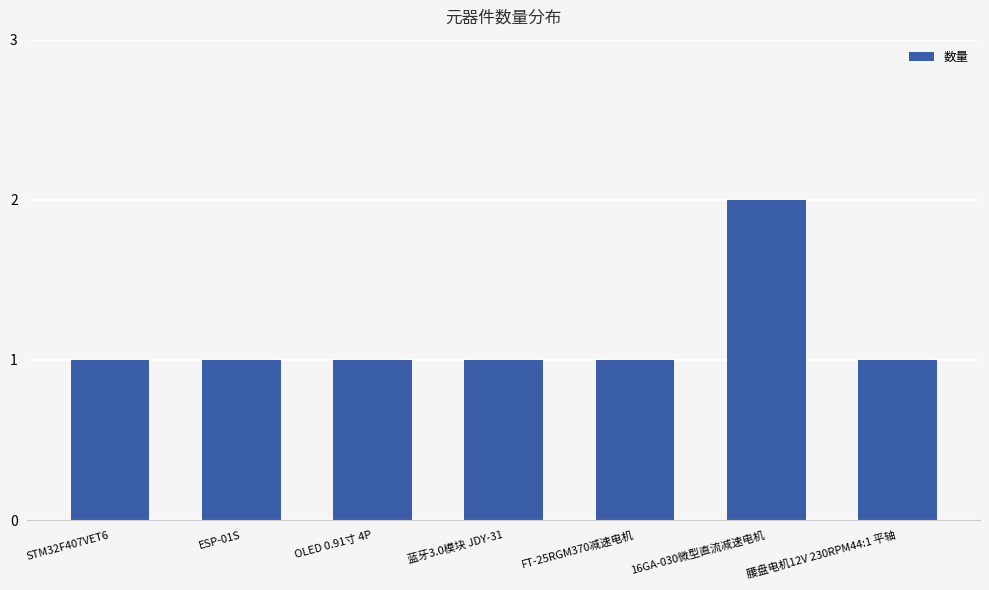

How many series are shown in this chart?

1